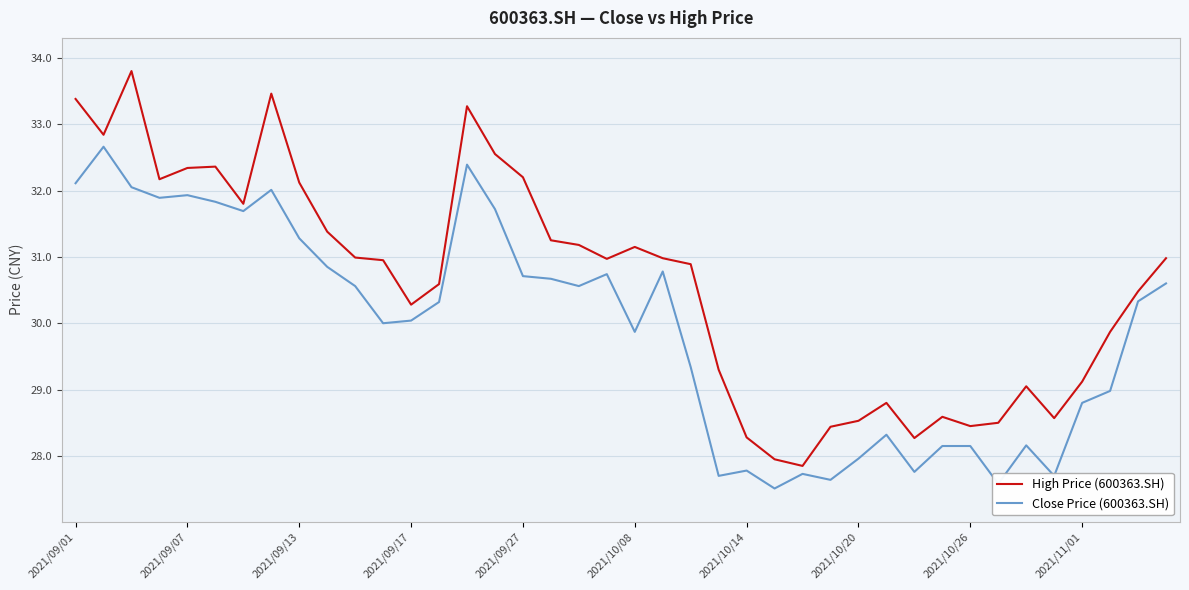

List the series in order of their peak value, highest first.

High Price (600363.SH), Close Price (600363.SH)